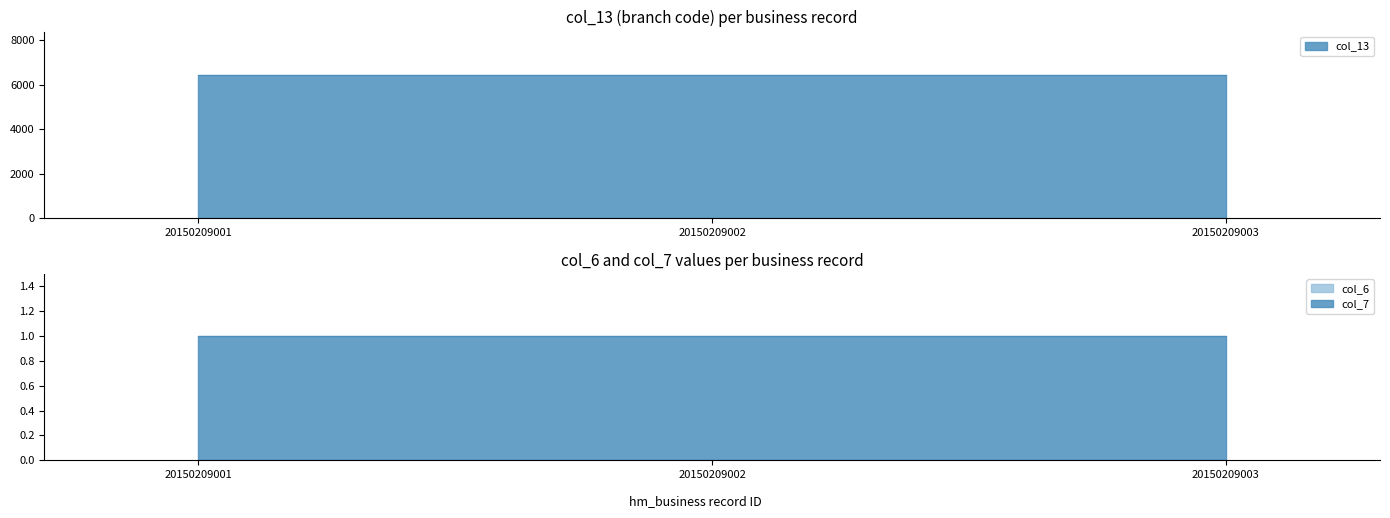

The value of col_13 at 20150209002 is 6460. True or false?

True